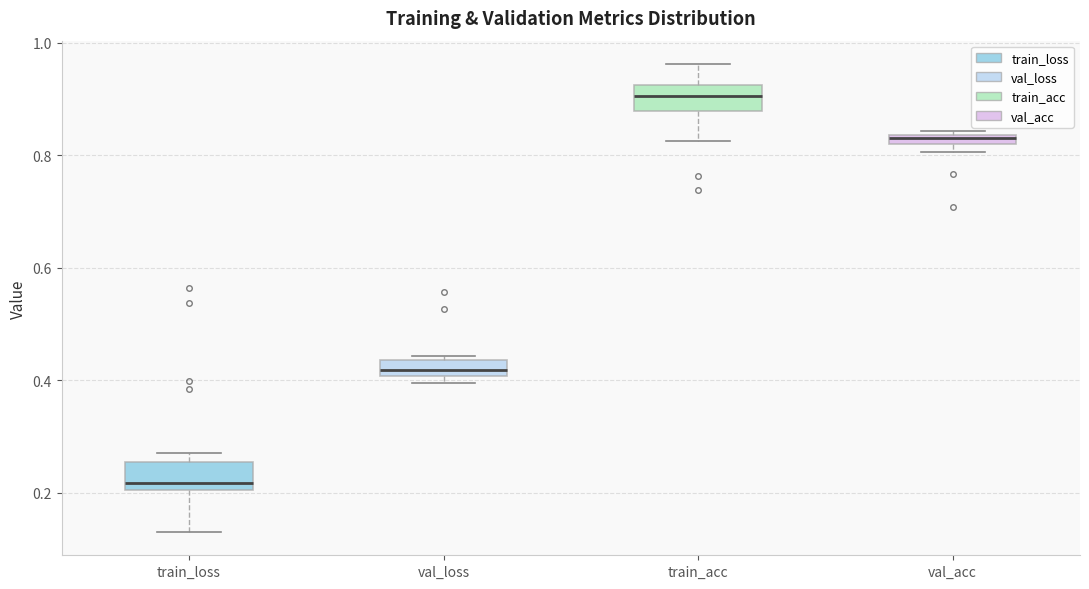

Where is the upper edge of the box for val_acc on the y-axis? The values are not printed on the chart, so give them approximately, as read against the axis.

0.84